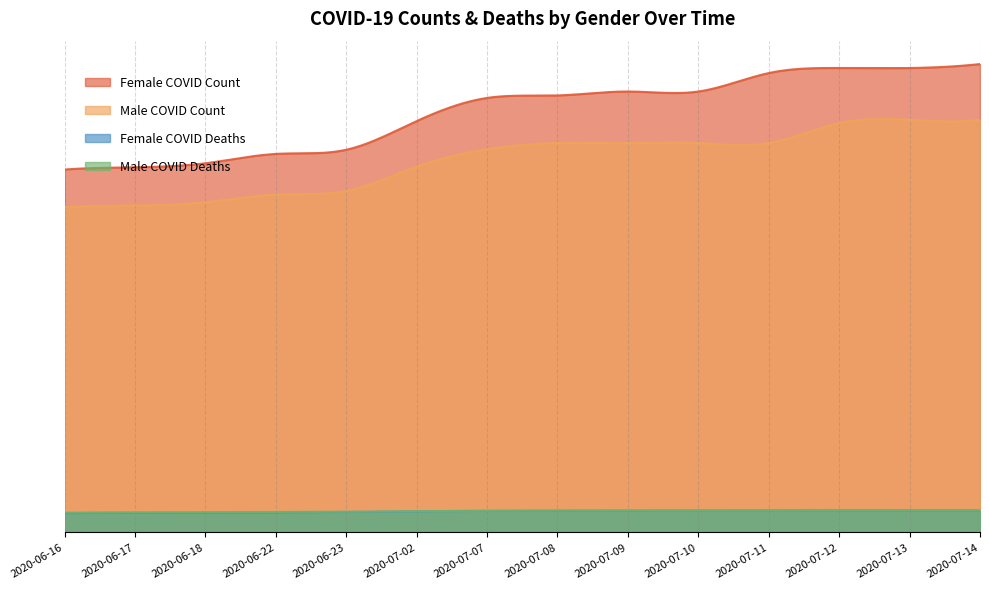

What is the greatest value displayed?

27182